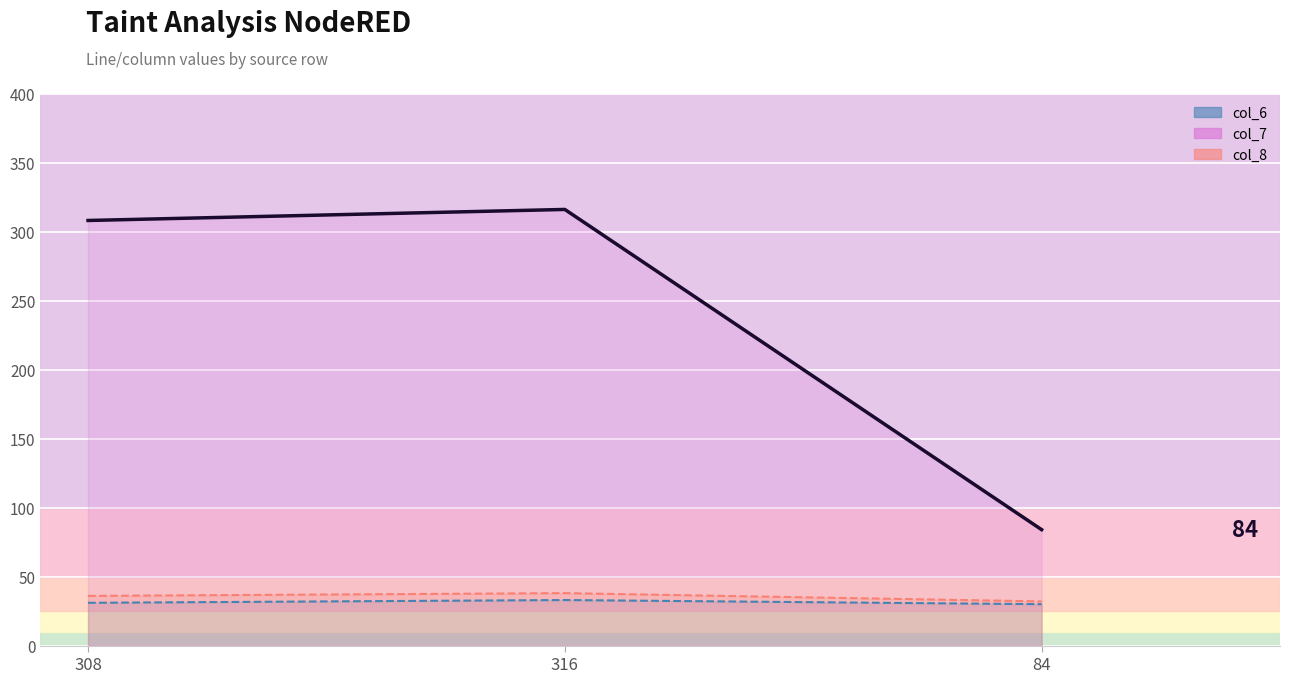

What is the sum of the col_7 line values at 316 and 308?

624